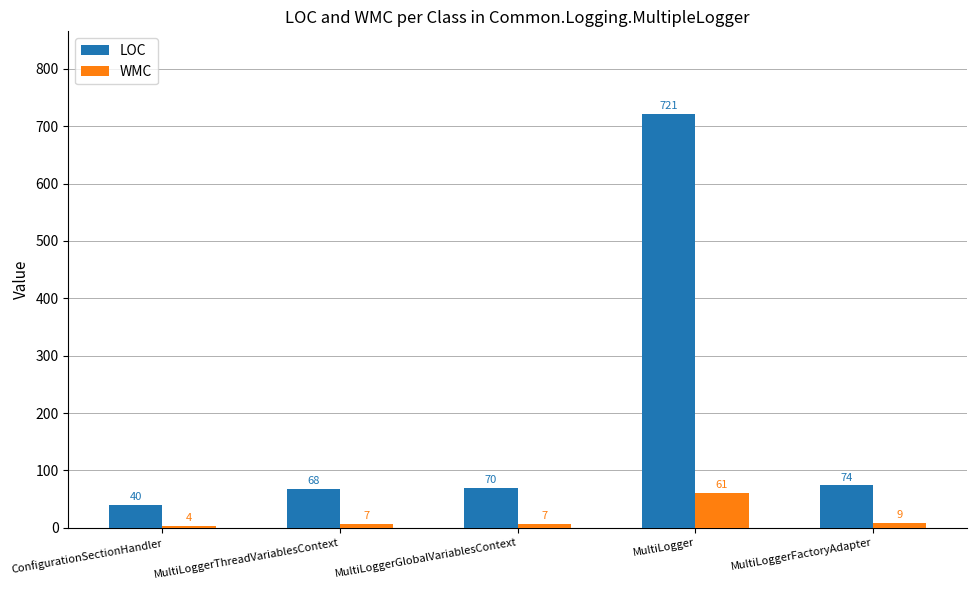

True or false: WMC has a value of 61 at MultiLogger.

True